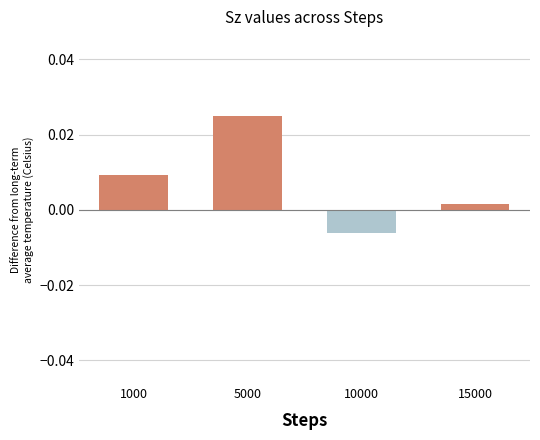

Does the chart contain stacked bars?

No